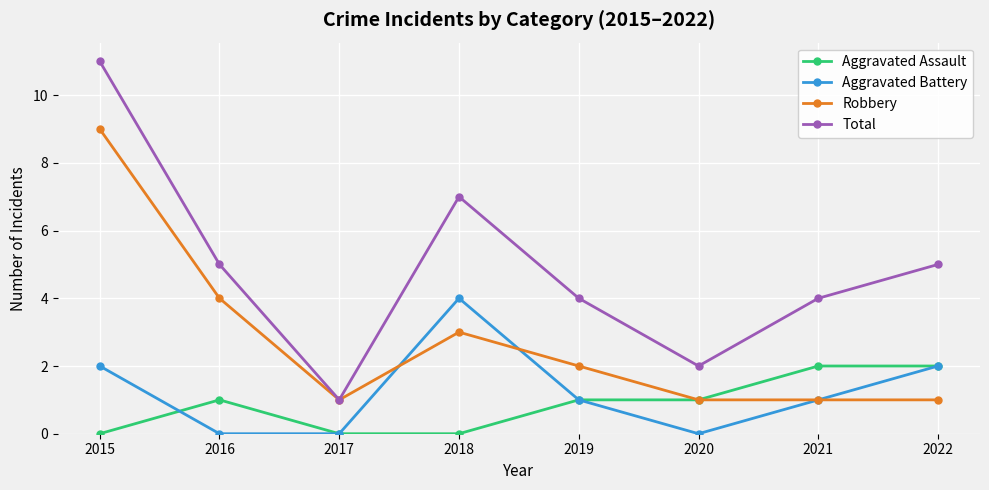

What is the average value of the Aggravated Assault series?

1